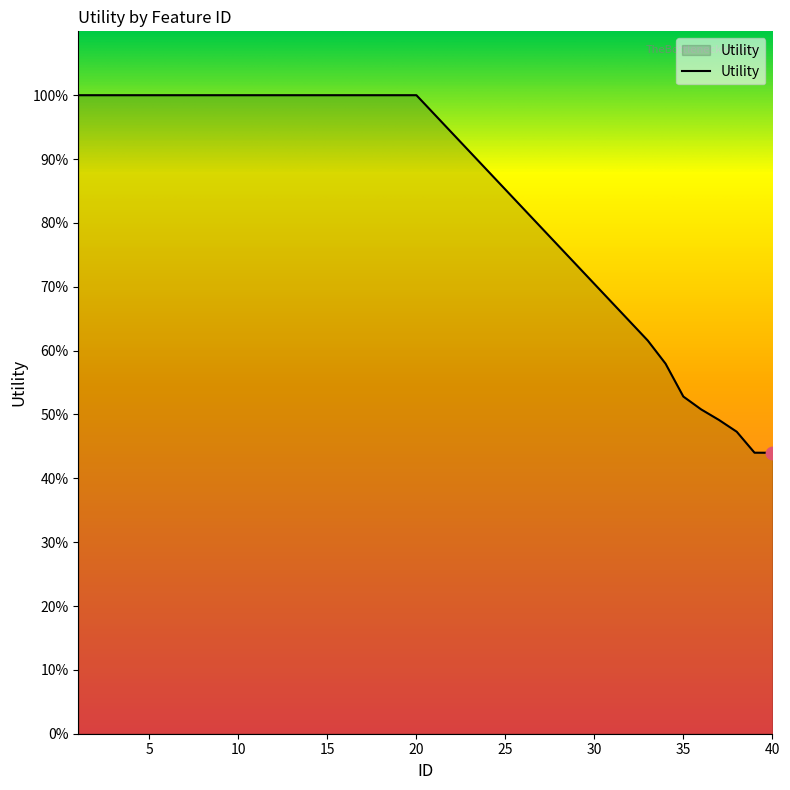

What is the difference between the maximum and minimum values?

56.0